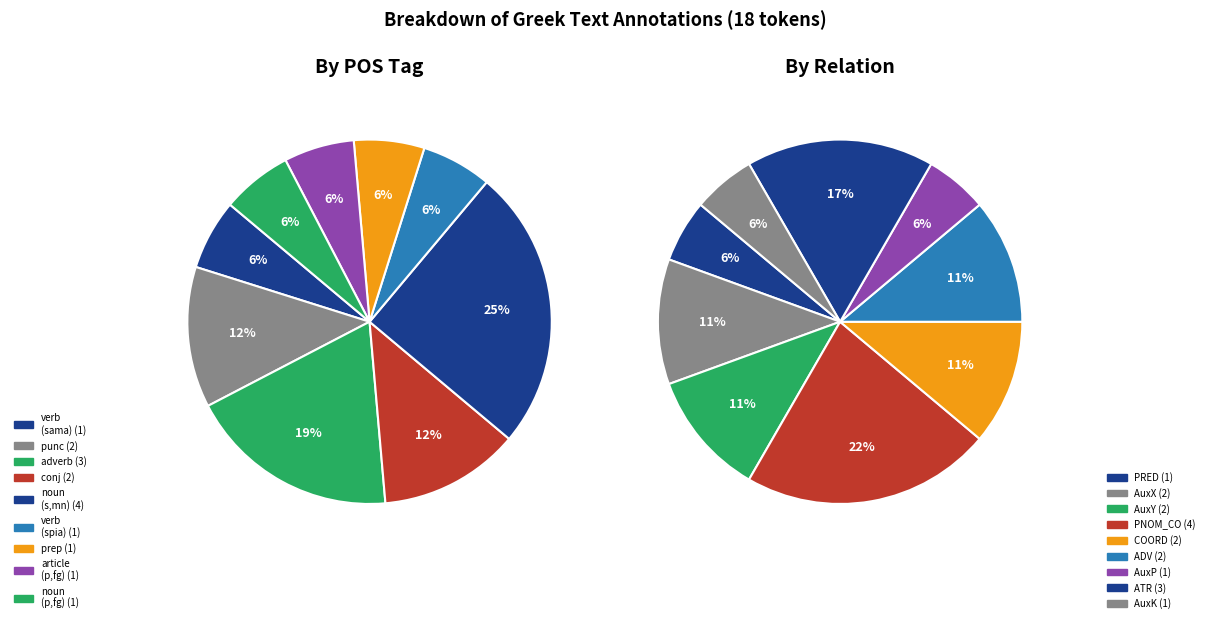

True or false: PNOM_CO accounts for 31% of the total.

False